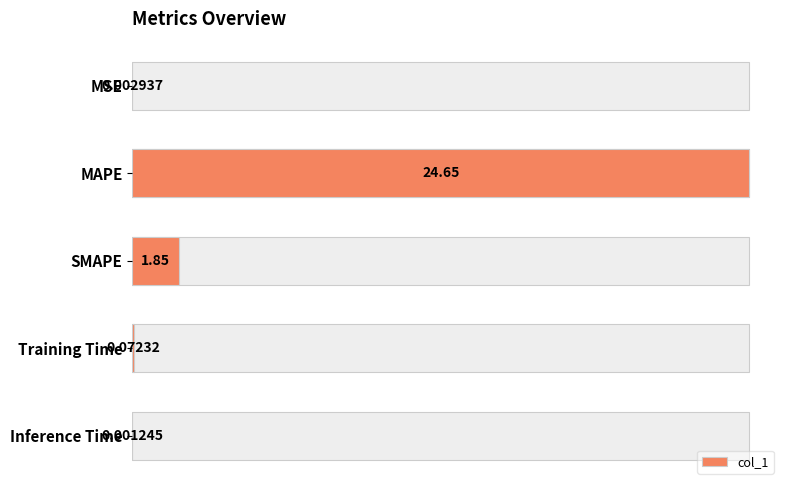

How many data points does each series have?

5